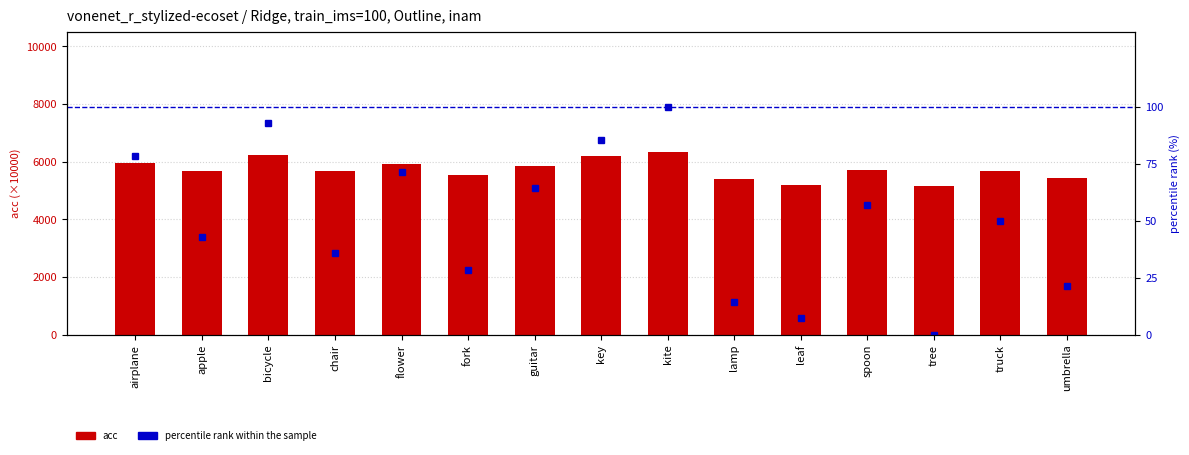

Which label corresponds to the smallest value in the chart?

tree